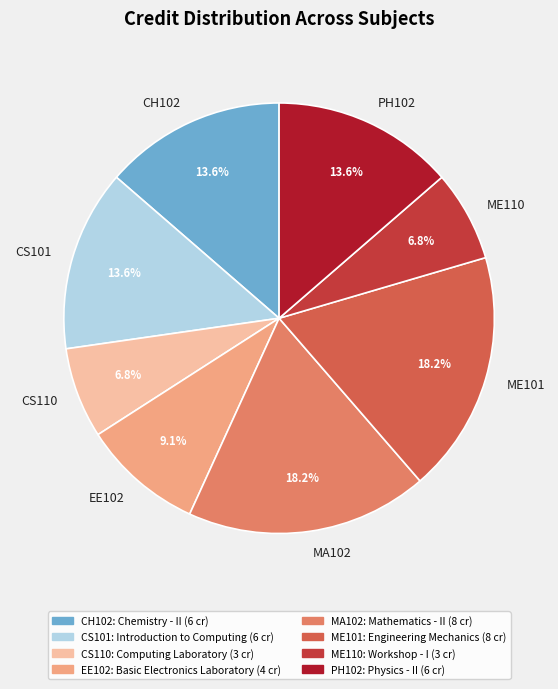

What percentage is the ME110 slice, to the nearest percent?

7%